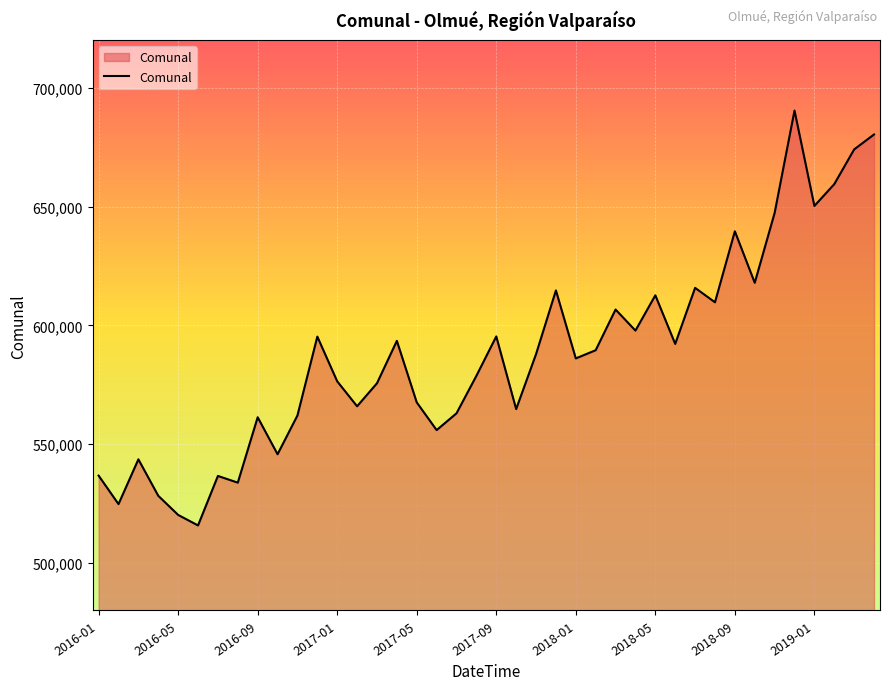

What is the smallest value displayed?

515795